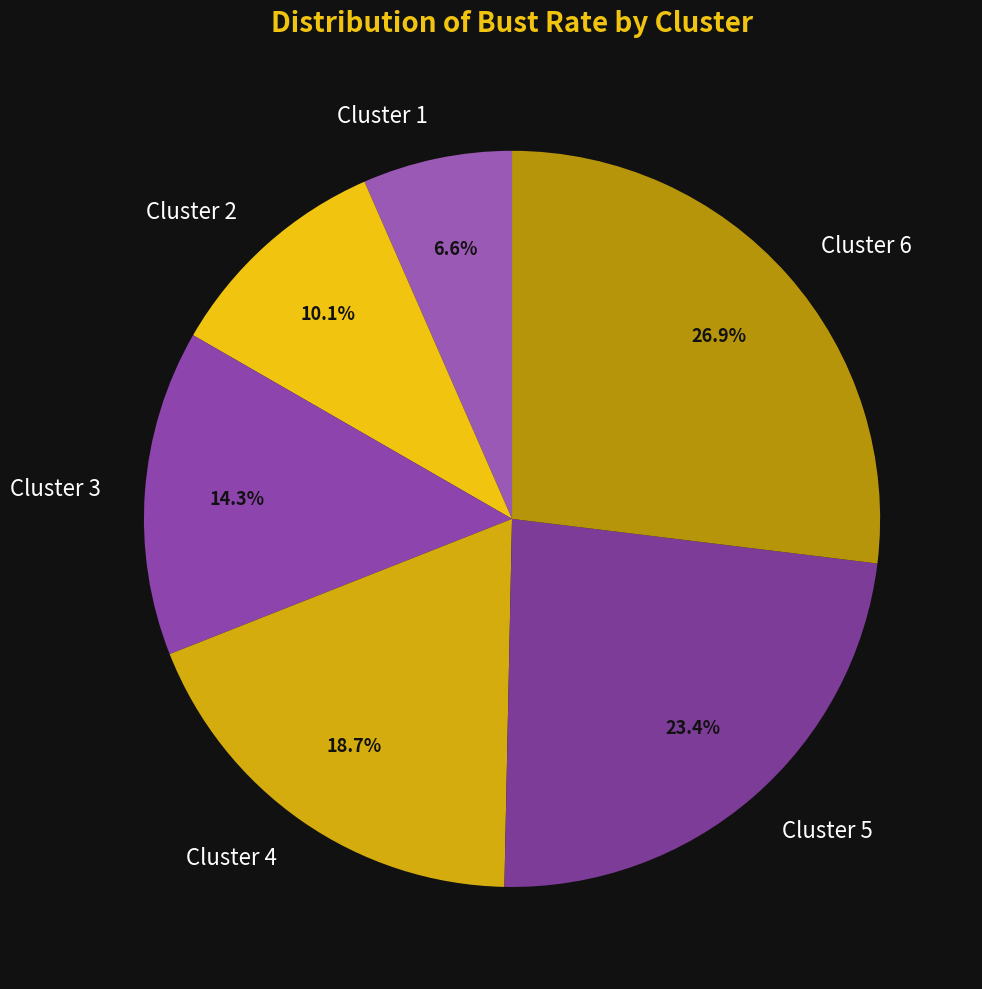

The Cluster 1 slice represents 7% of the pie. True or false?

True